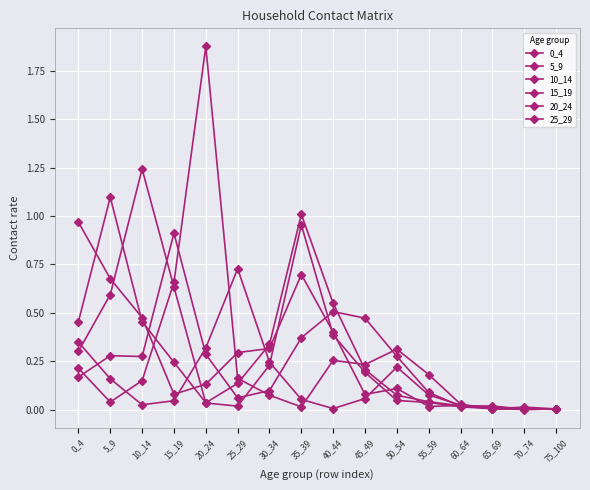

The value of 20_24 at 30_34 is 0.1. True or false?

True